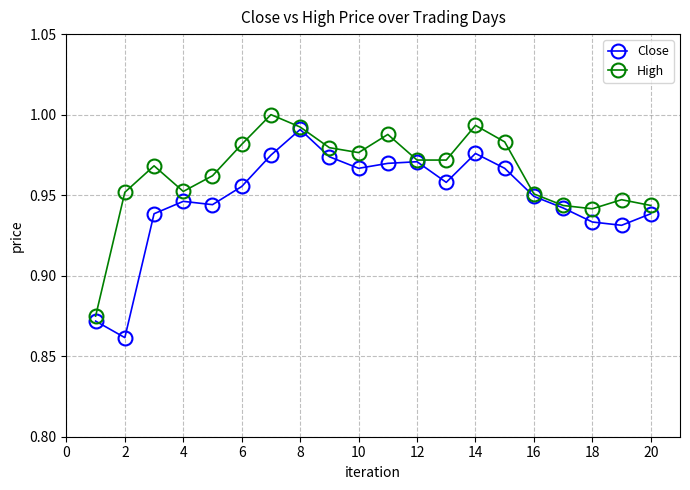

Rank the series by their average value, from highest to lowest.

High, Close